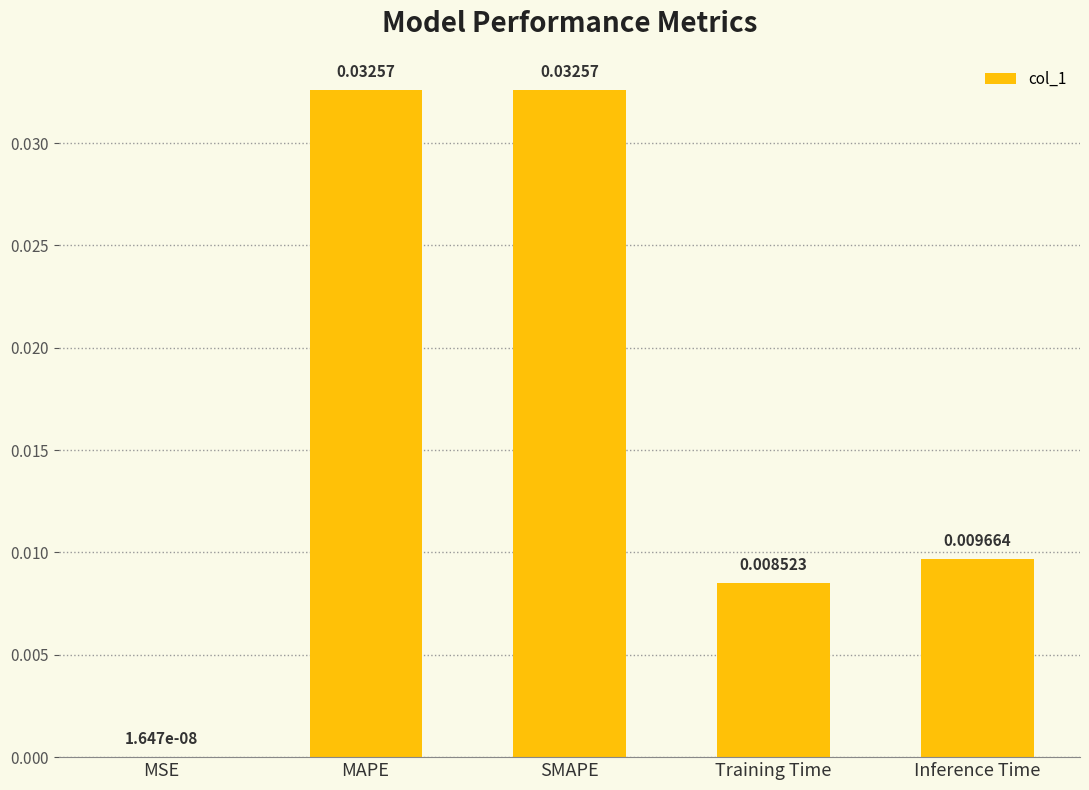

At which label is the value closest to 0?

MSE